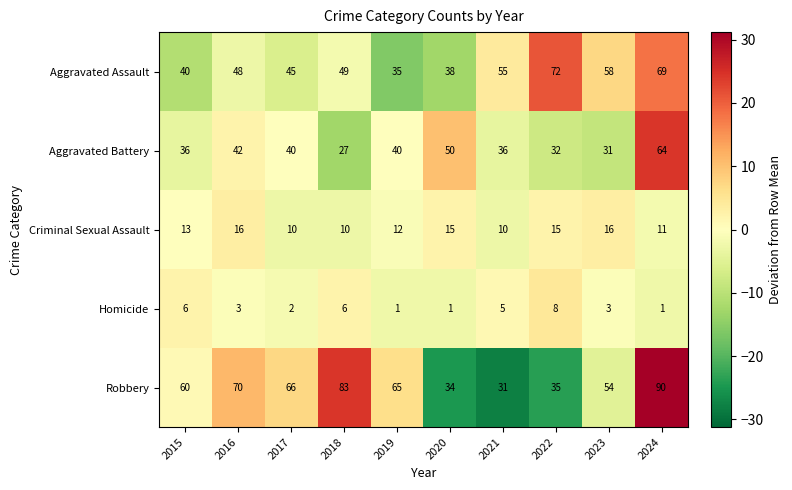

What is the difference between the Aggravated Battery values at 2019 and 2018?

13